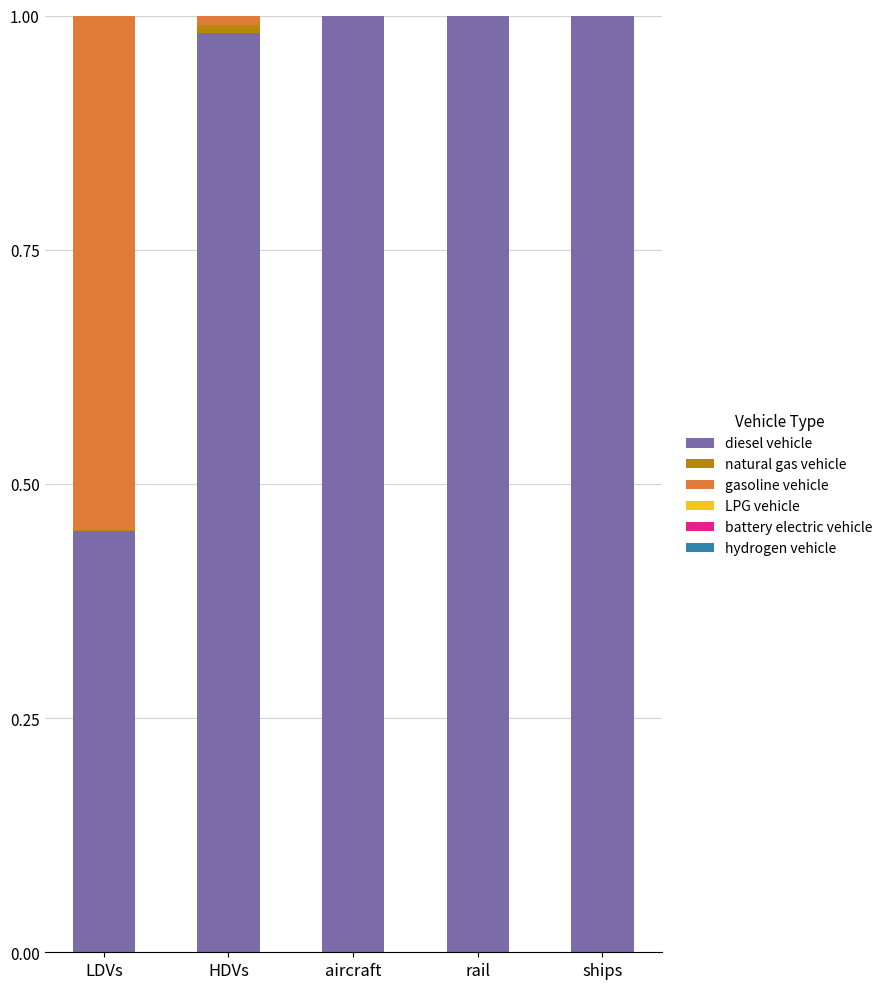

The value of diesel vehicle at rail is 1.0. True or false?

True